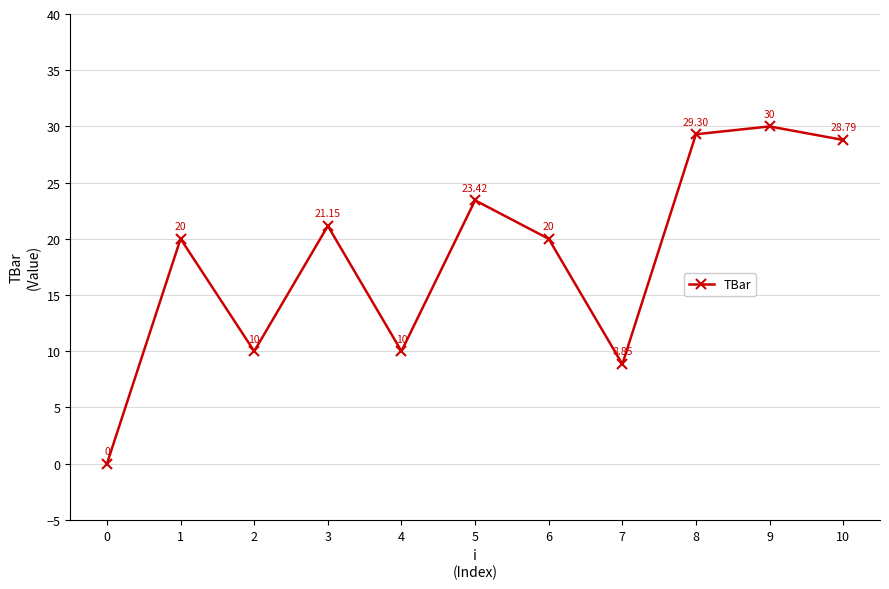

At which category does the data reach its first local peak?

1